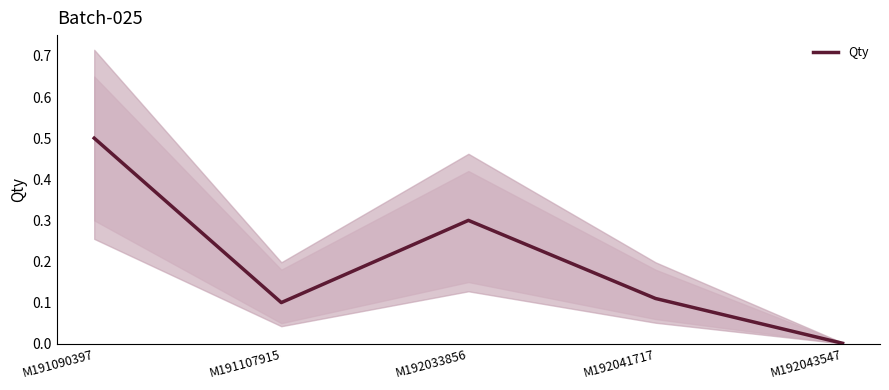

What is the value of the 1st point from the left?

0.5